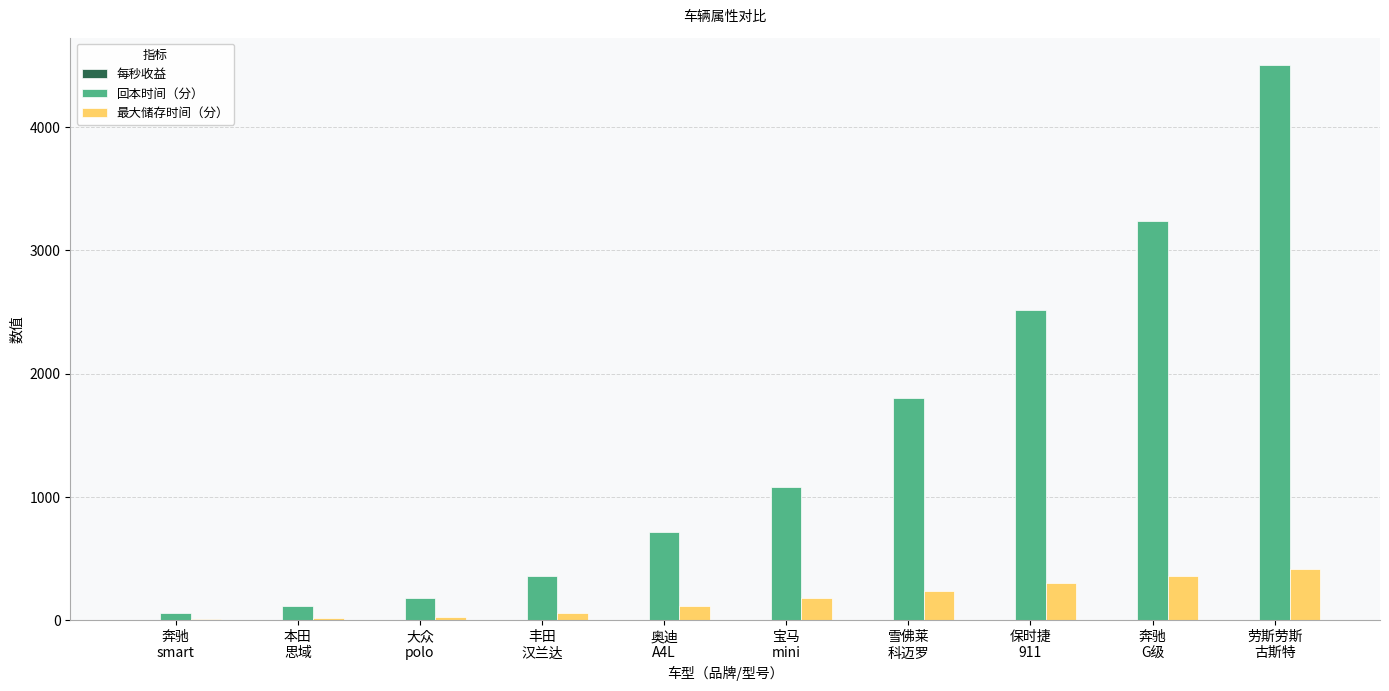

What is the spread (max minus min) of values at 雪佛莱
科迈罗?

1798.6